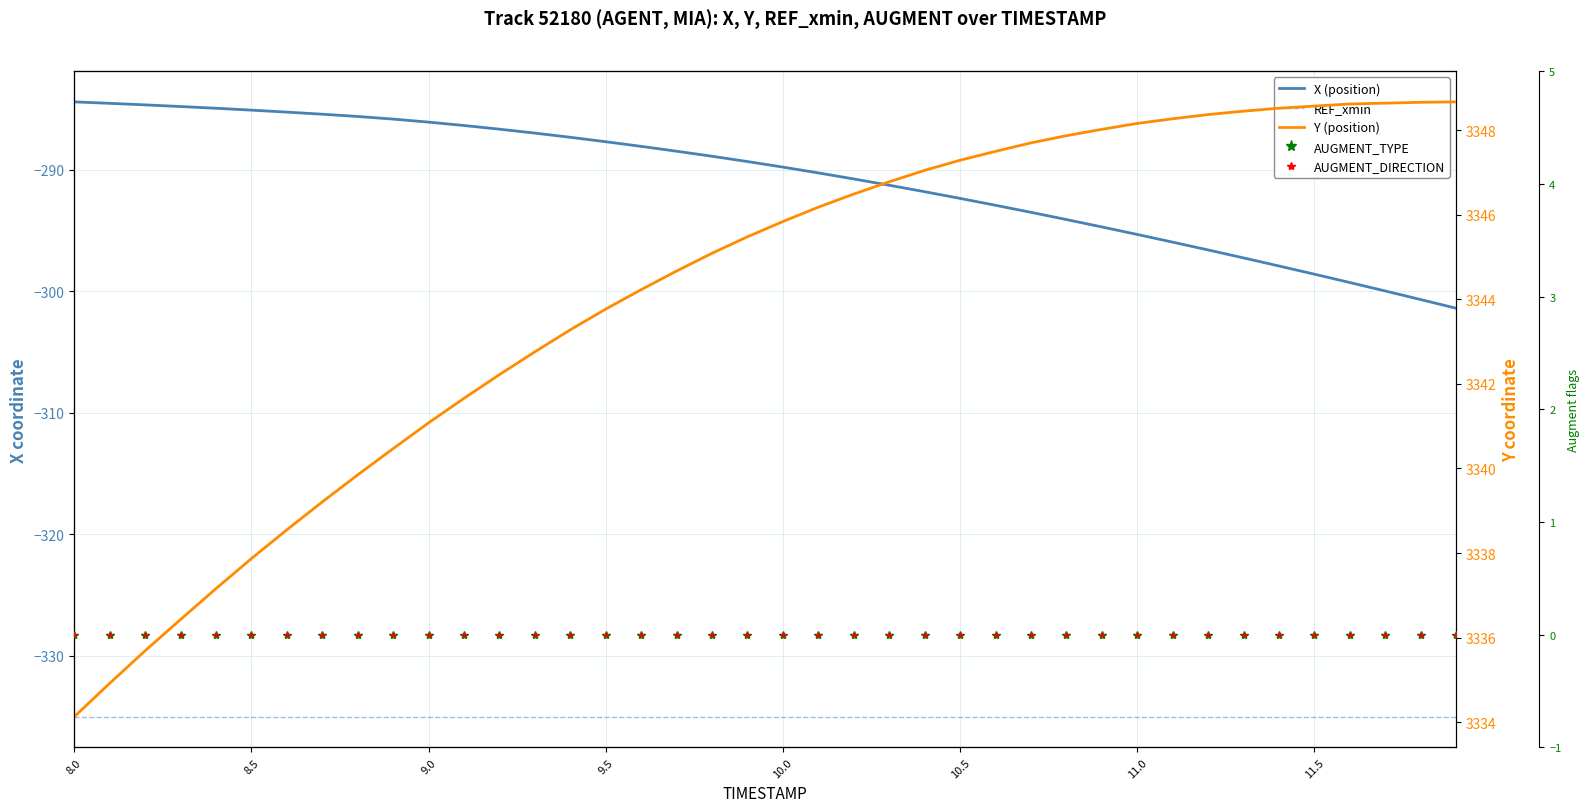

Which series changed the most between 8.0 and 8.5?

Y